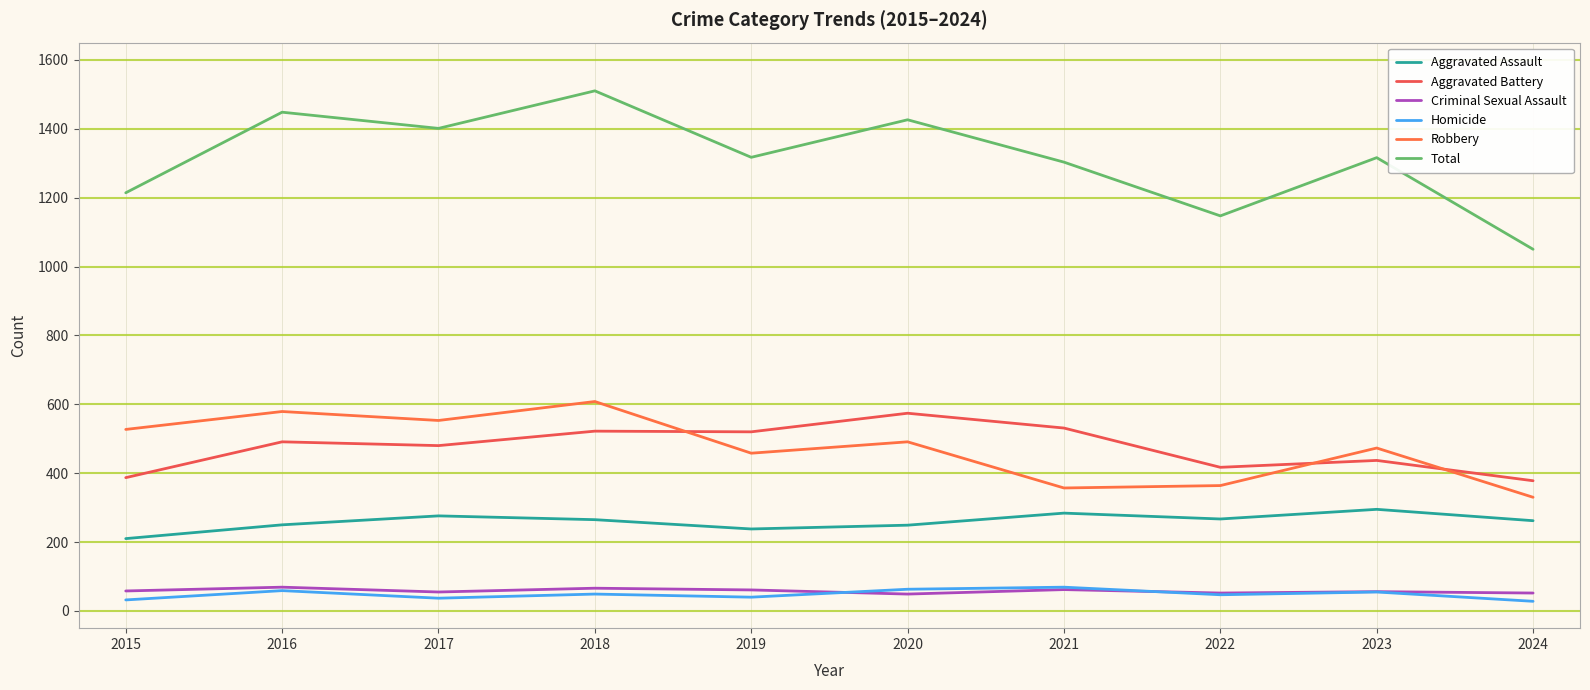

Is the value of Homicide at 2023 greater than the value of Aggravated Battery at 2019?

No